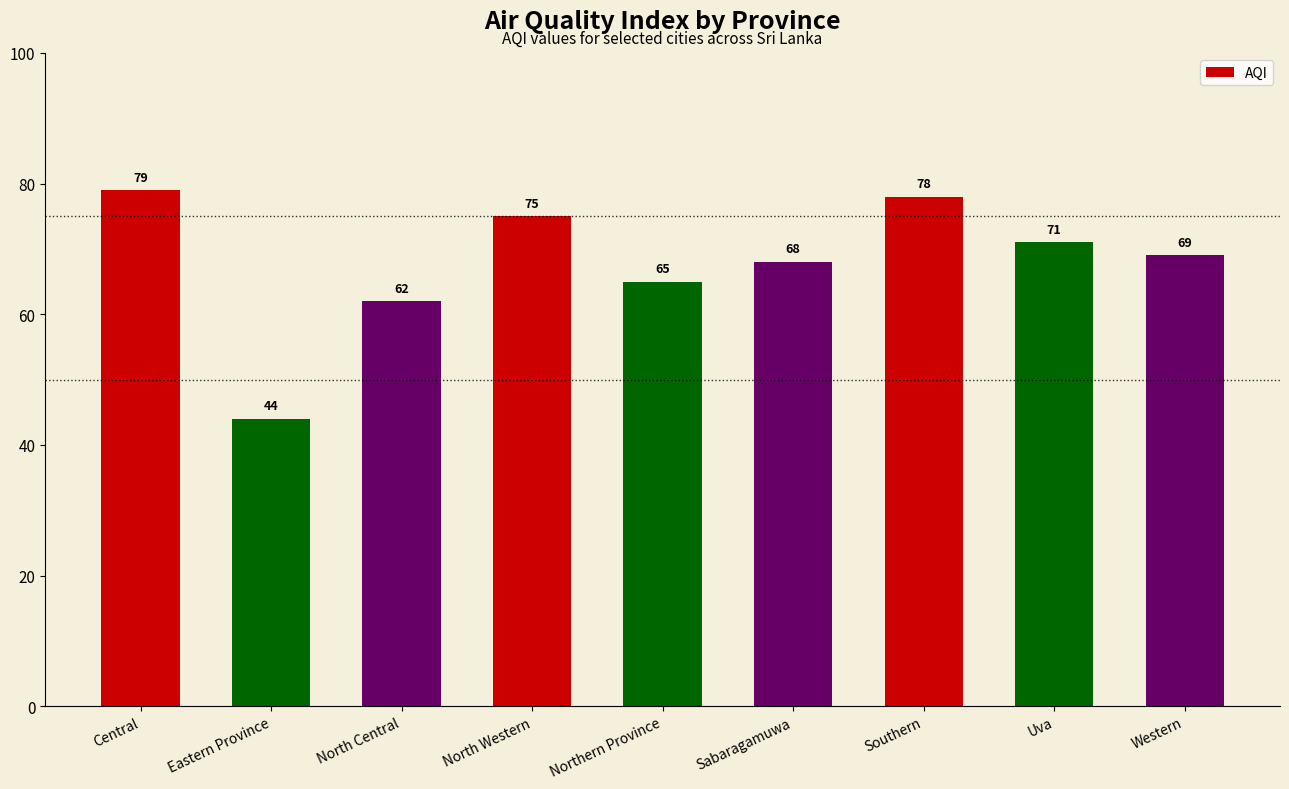

List the labels in order of value, smallest first.

Eastern Province, North Central, Northern Province, Sabaragamuwa, Western, Uva, North Western, Southern, Central